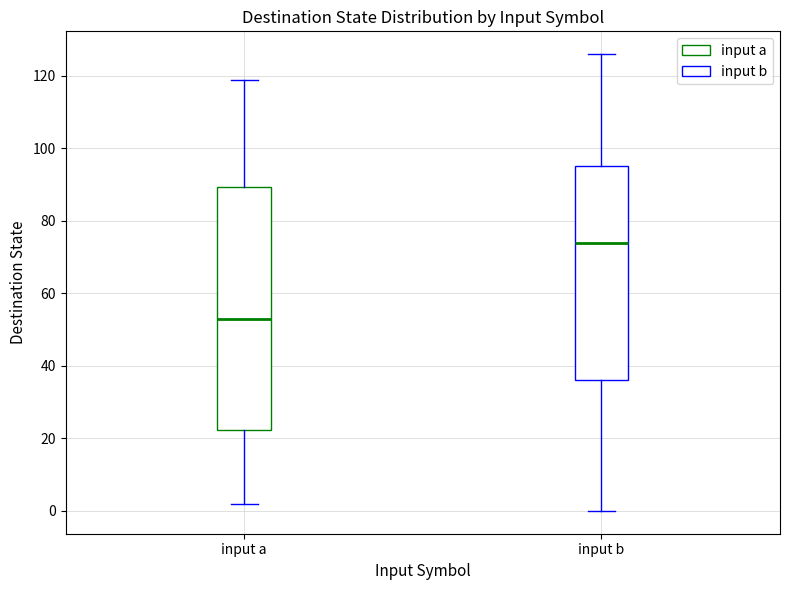

Reading left to right, transcribe this box plot: for each box, give where its median line is, the range the box spans, and where its two whiskers end, as read against the y-axis. The values are not printed on the chart, so give them approximately, as read against the axis.

input a: median 54, box 22 to 90, whiskers 2 to 120
input b: median 74, box 36 to 96, whiskers 0 to 126